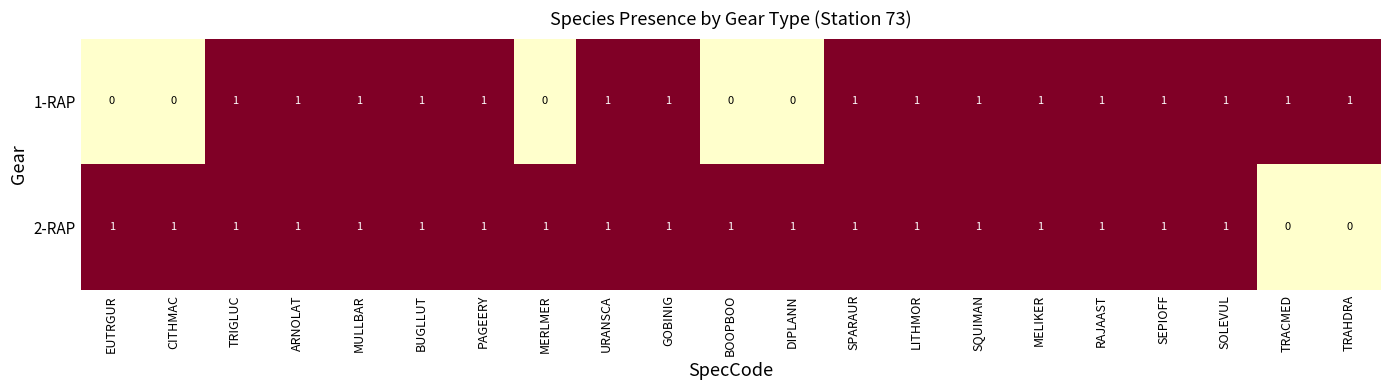

Rank the series by their average value, from lowest to highest.

1-RAP, 2-RAP